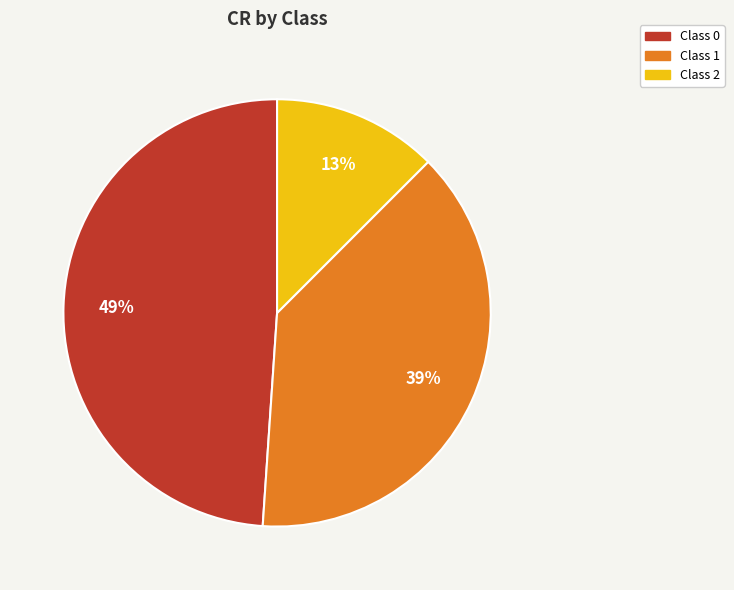

Is there any slice that represents more than half of the pie?

No